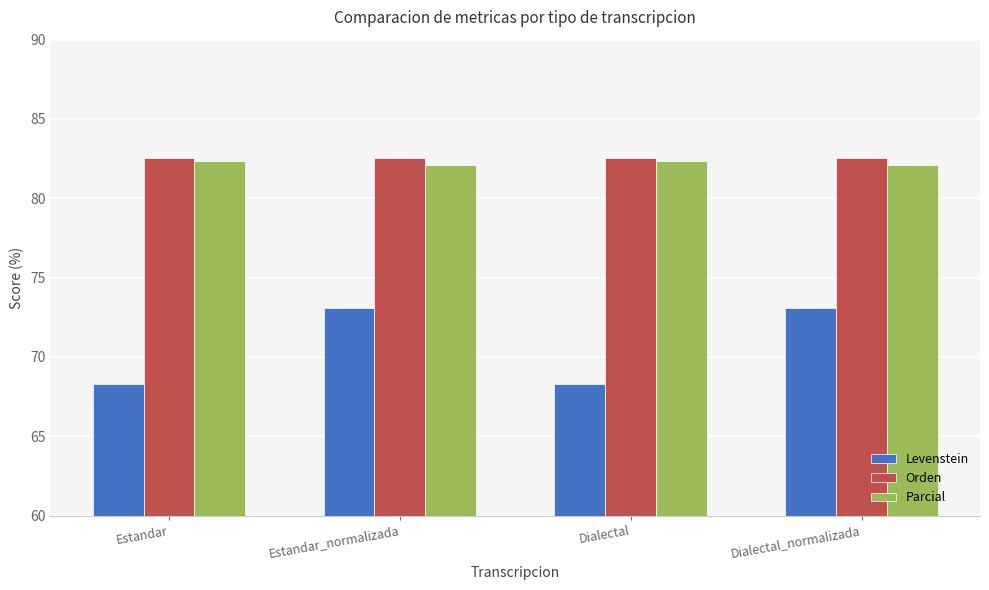

What value does the Levenstein series have at Estandar_normalizada?

73.1